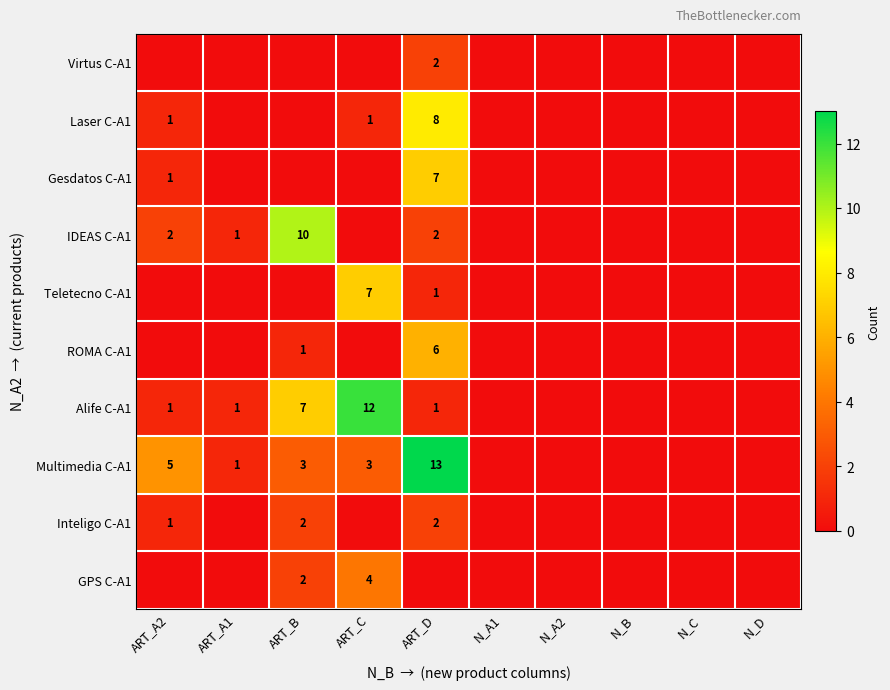

Where is Gesdatos C-A1 nearest to the value 3?

ART_A2